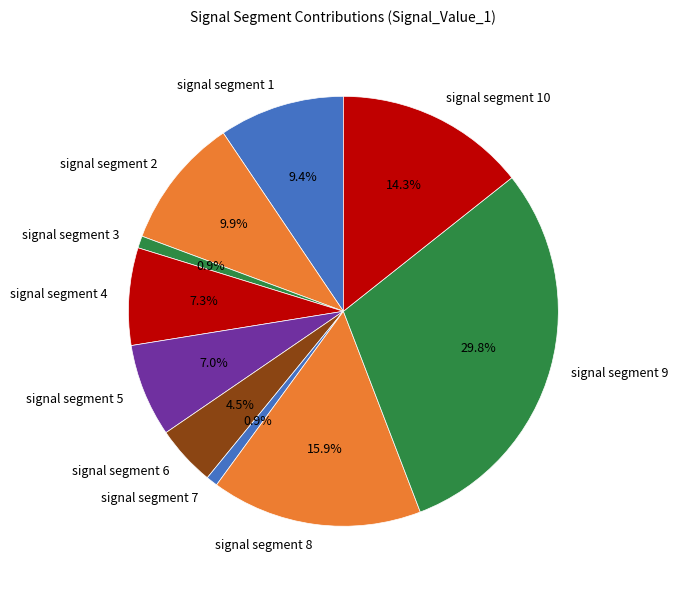

What is the largest slice in the pie chart?

signal segment 9